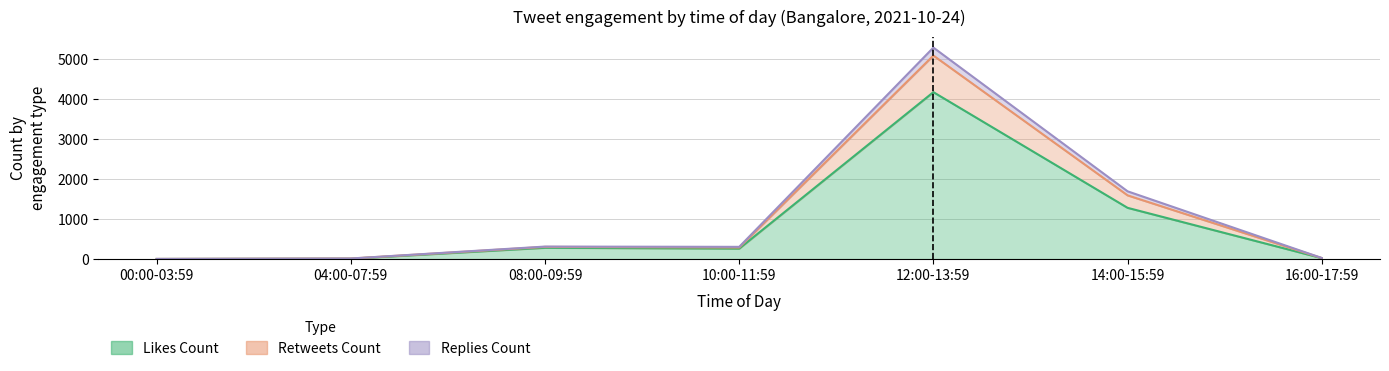

How many distinct data groups are displayed?

3